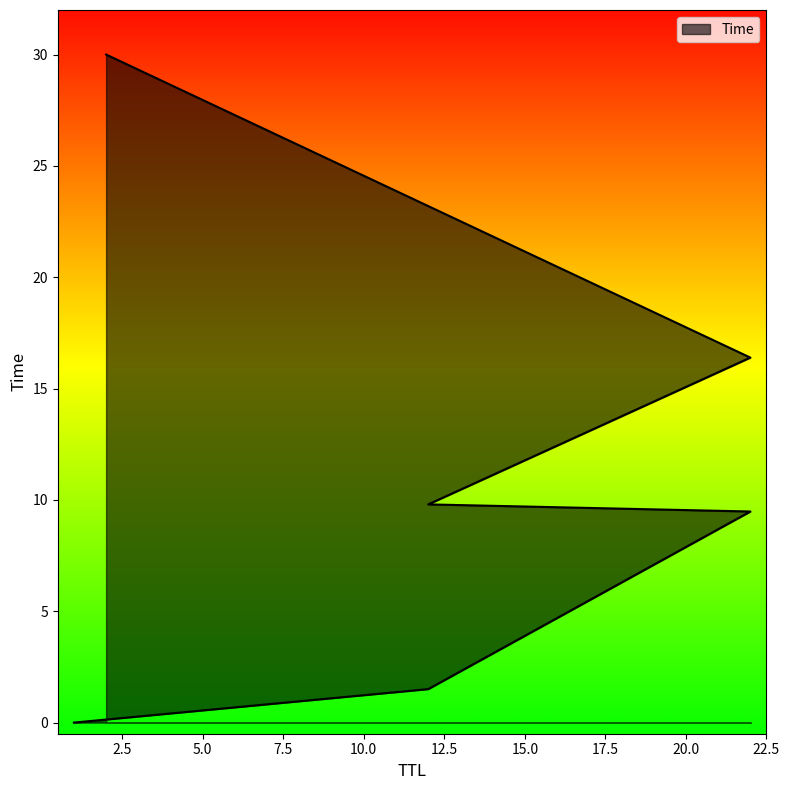

List the labels in order of value, smallest first.

1, 12, 22, 12, 22, 2